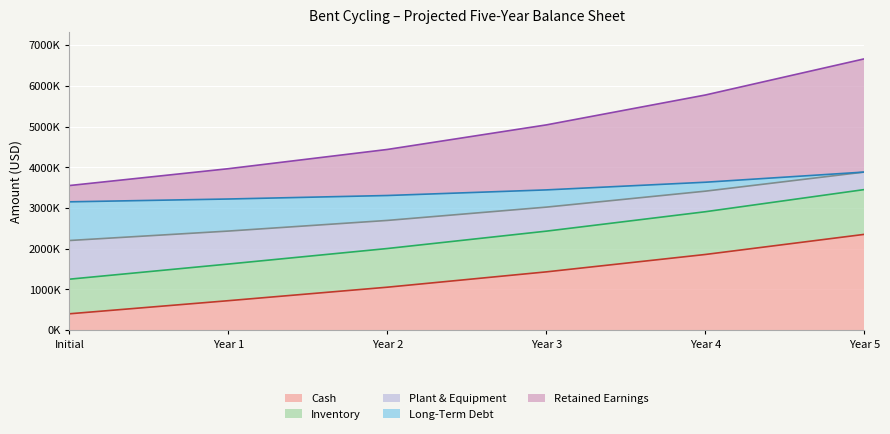

True or false: Long-Term Debt and Cash intersect in this chart.

False